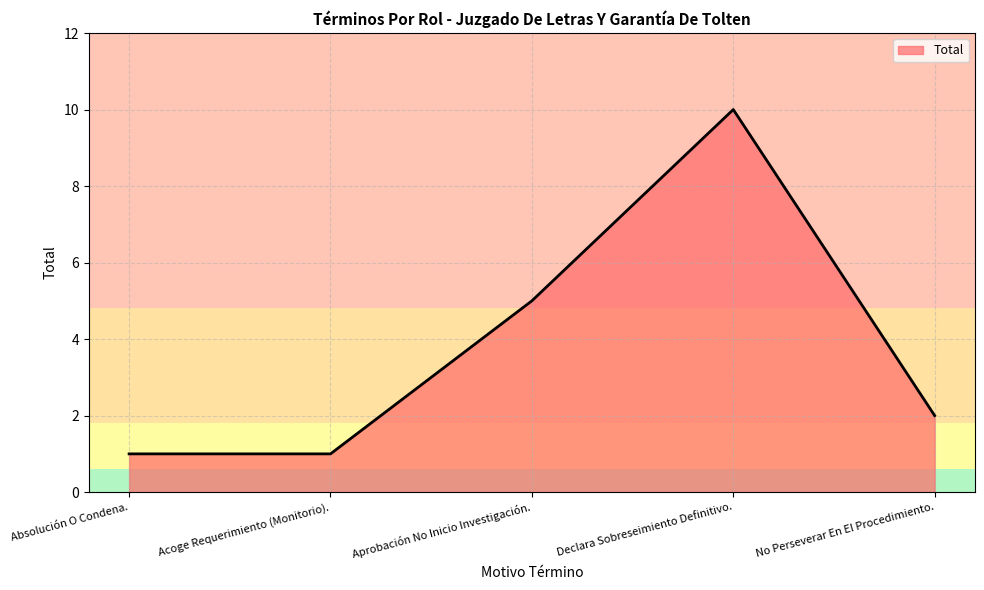

At which label does the data first exceed 2?

Aprobación No Inicio Investigación.